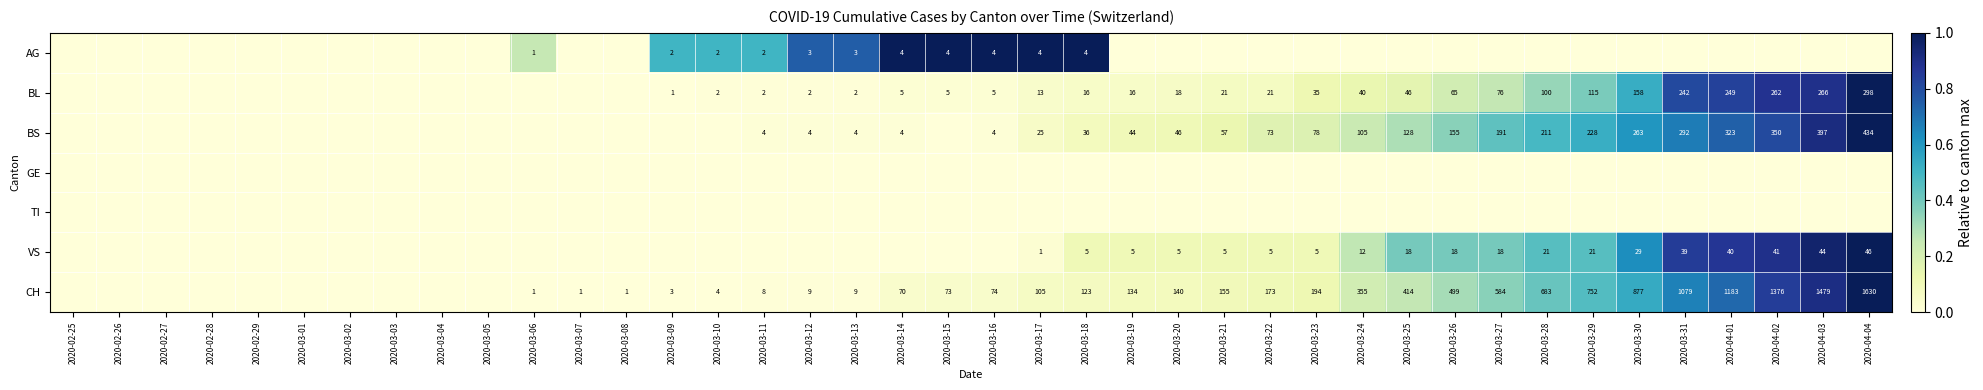

True or false: BS has a value of 143 at 2020-03-30.

False